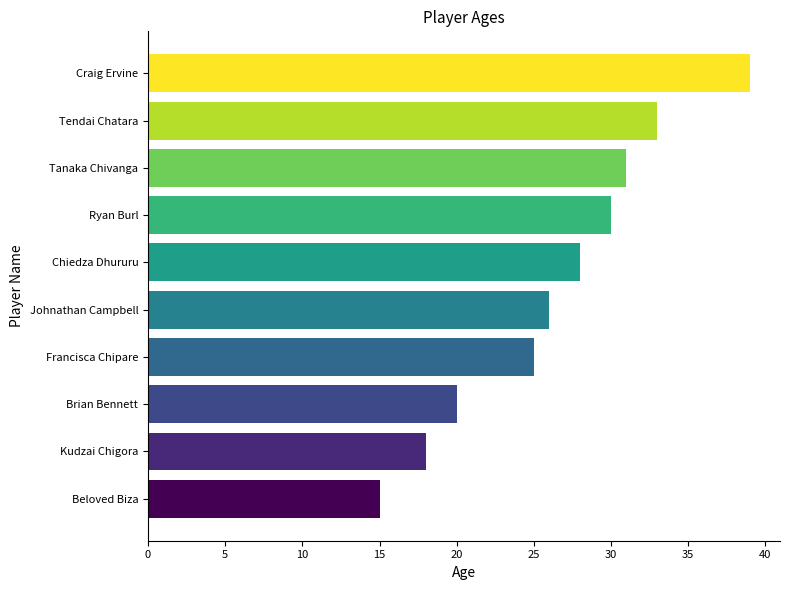

Rank the categories by value from lowest to highest.

Beloved Biza, Kudzai Chigora, Brian Bennett, Francisca Chipare, Johnathan Campbell, Chiedza Dhururu, Ryan Burl, Tanaka Chivanga, Tendai Chatara, Craig Ervine